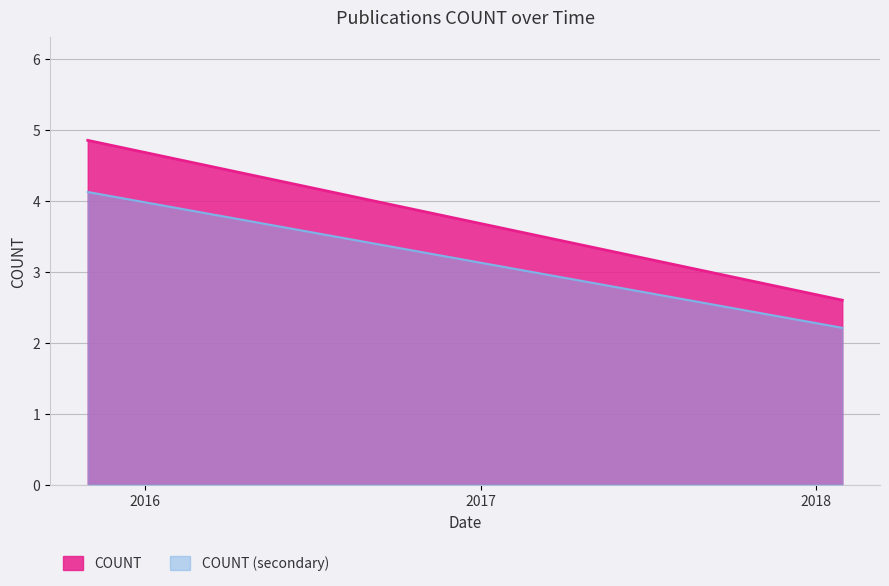

Rank the series by their maximum value, from highest to lowest.

COUNT, COUNT (secondary)